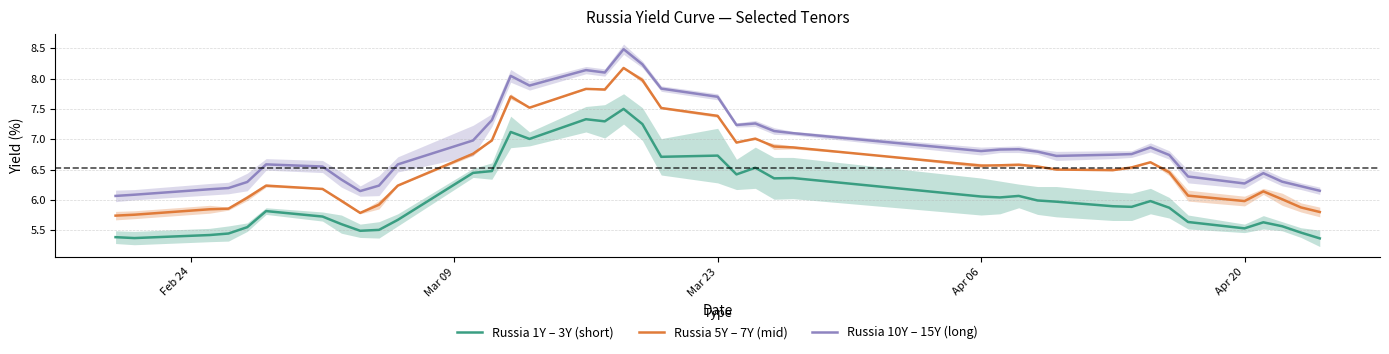

True or false: Russia 10Y – 15Y (long) and Russia 1Y – 3Y (short) cross at least once.

False